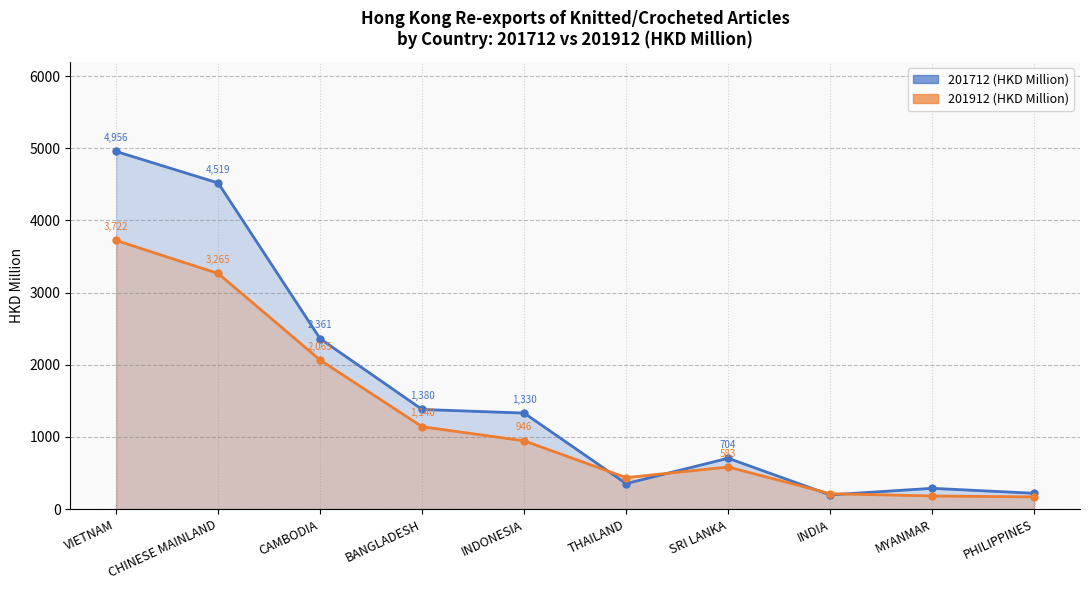

Count the number of categories in the chart.

10